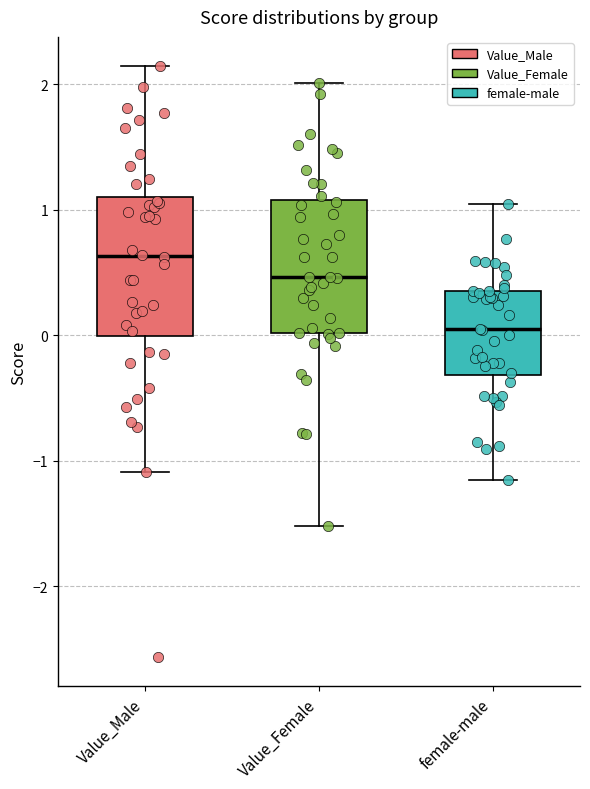

Where is the lower edge of the box for Value_Female on the y-axis? The values are not printed on the chart, so give them approximately, as read against the axis.

0.0